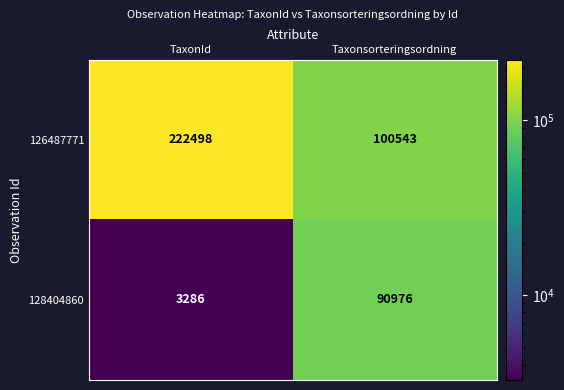

Rank the series at TaxonId from lowest to highest value.

128404860, 126487771